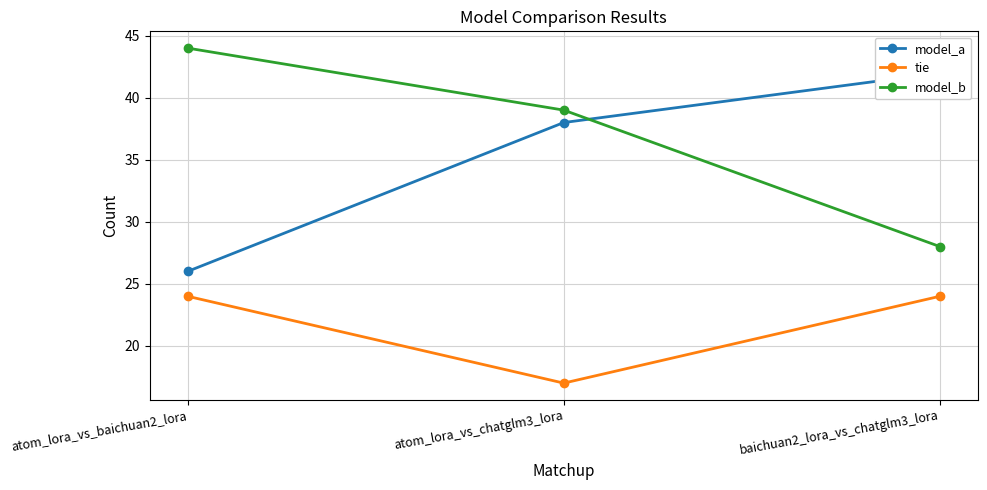

At which label does model_a first exceed 38?

baichuan2_lora_vs_chatglm3_lora